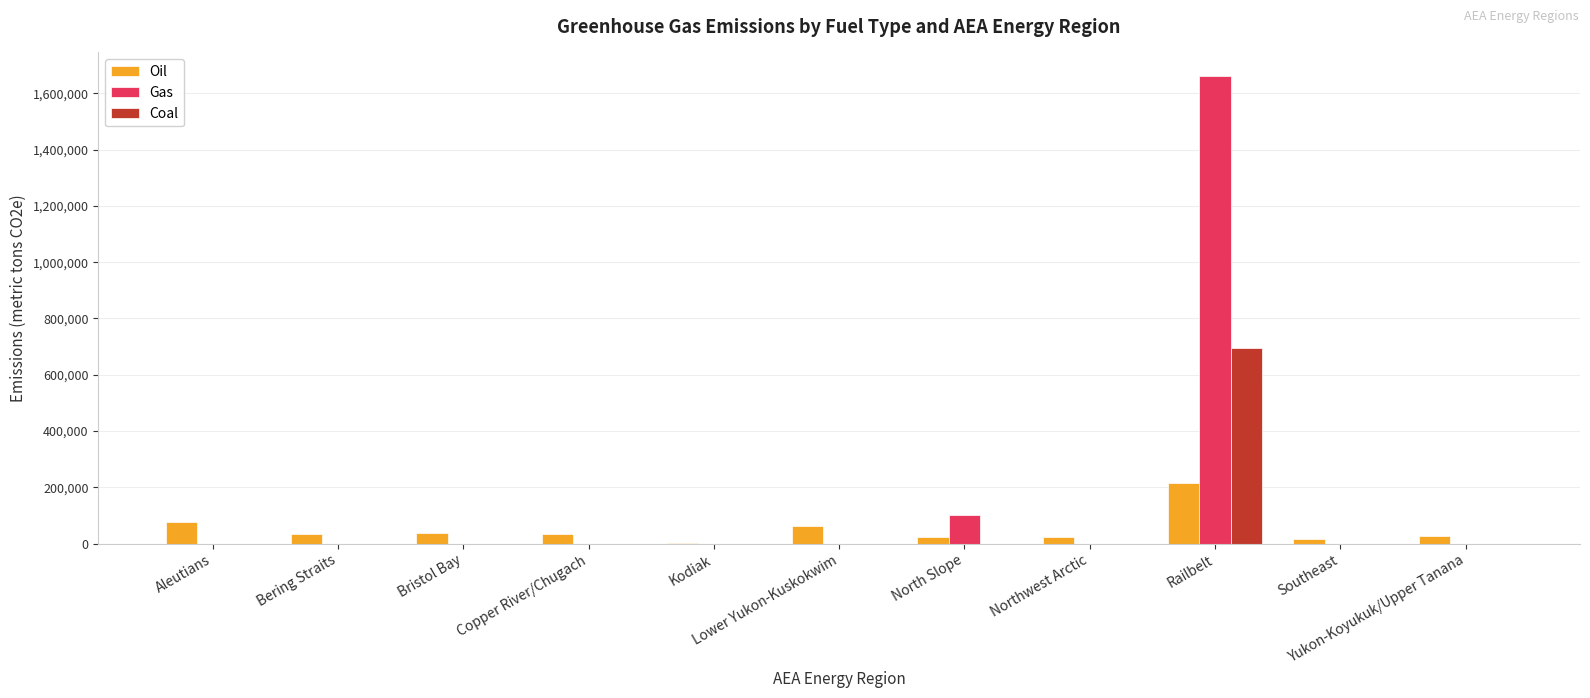

Are the bars grouped side by side (vs. stacked)?

Yes